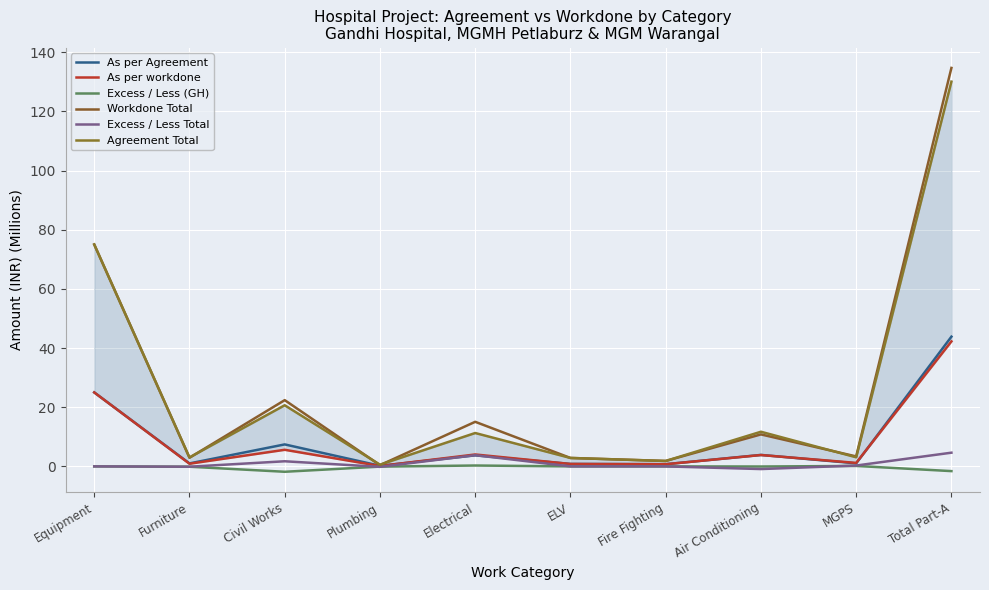

Which has a higher value, Air Conditioning or ELV?

Air Conditioning